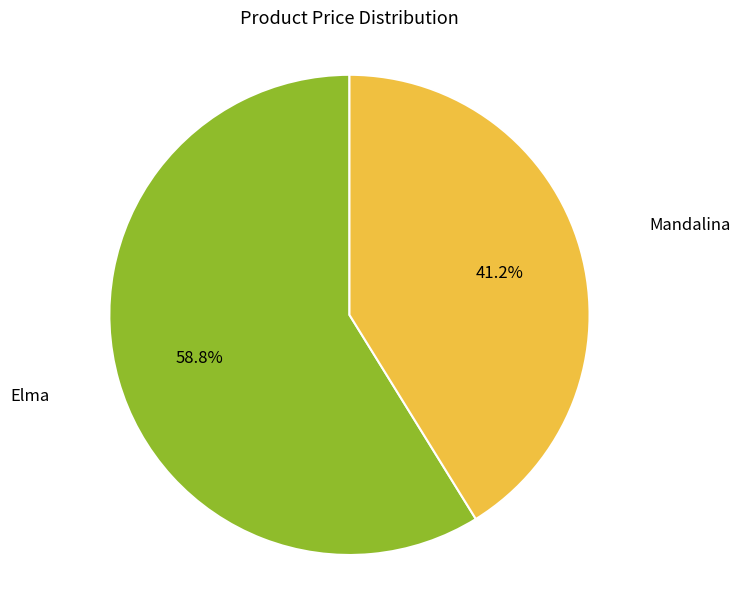

What is the total percentage of Mandalina and Elma?

100.0%